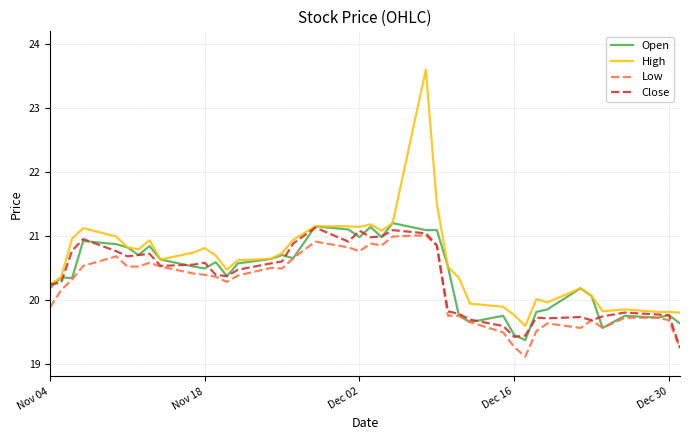

Which series has the largest range (max minus min)?

High